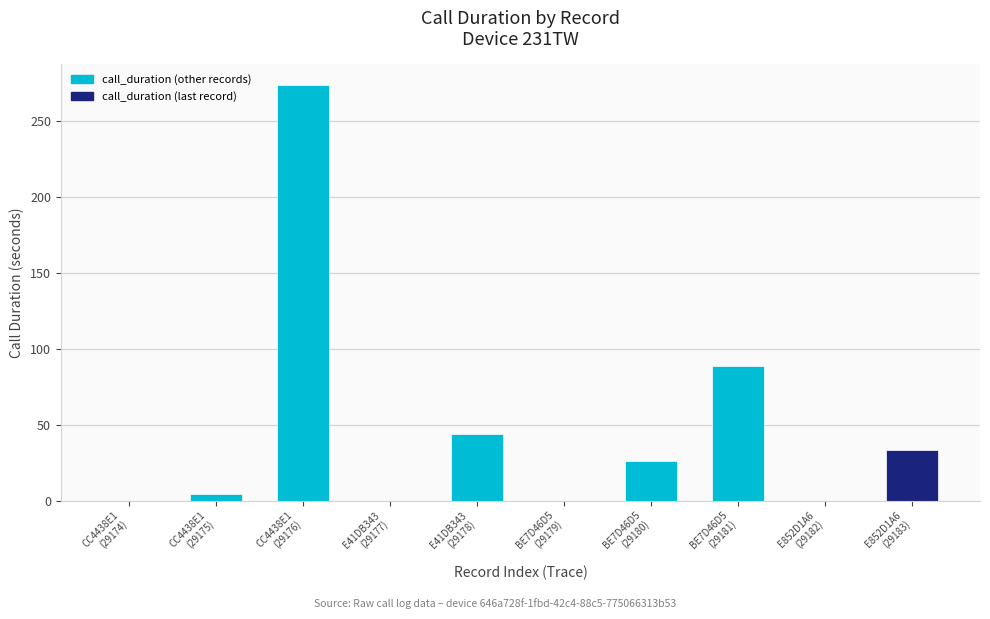

What is the maximum value shown in the chart?

274